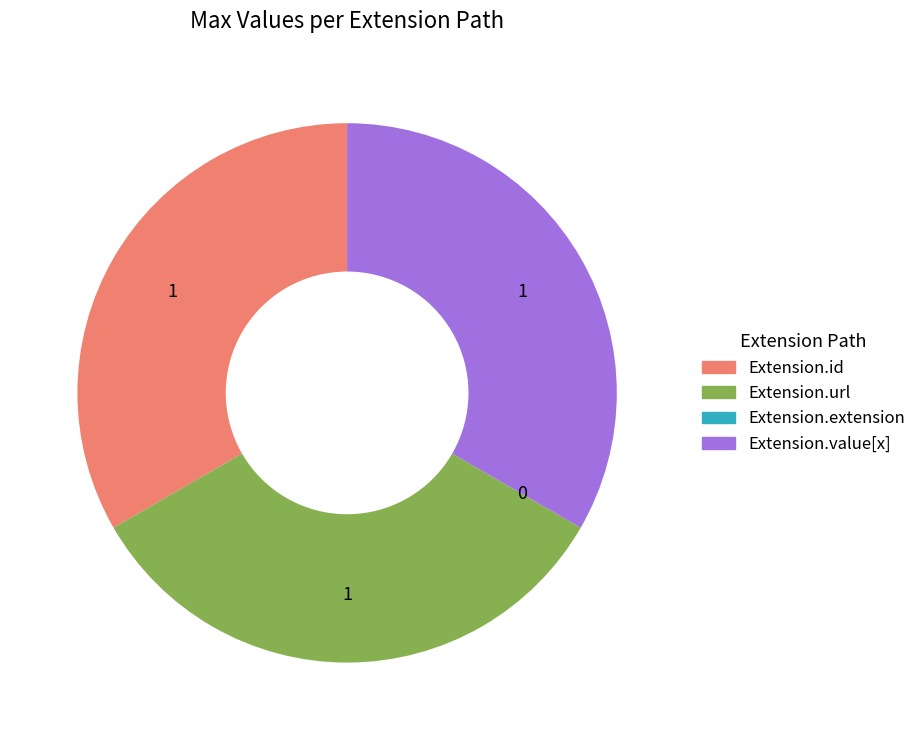

Do Extension.value[x] and Extension.url together represent more than half of the pie?

Yes